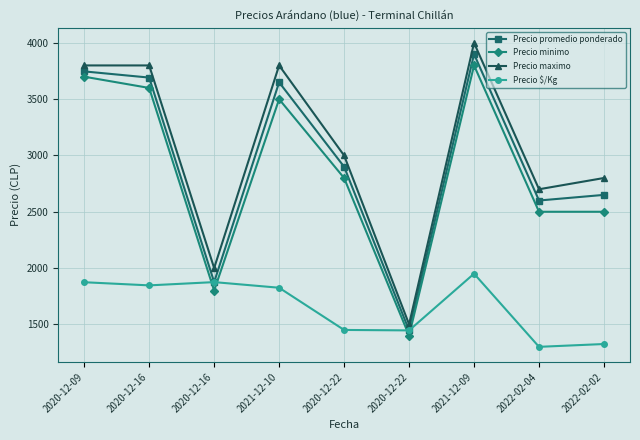

How many series are shown in this chart?

4